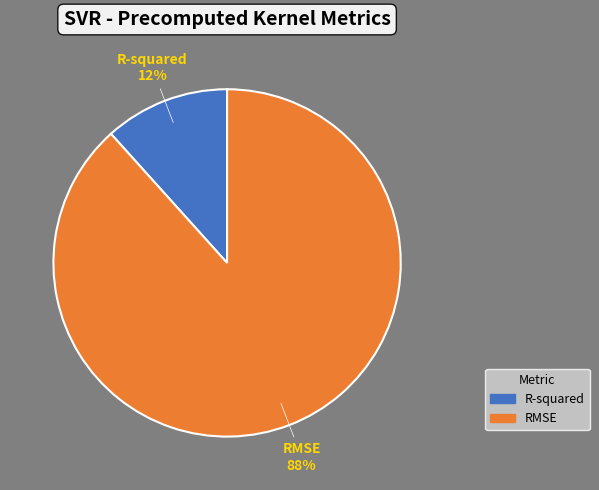

Which slice represents more than half of the pie?

RMSE